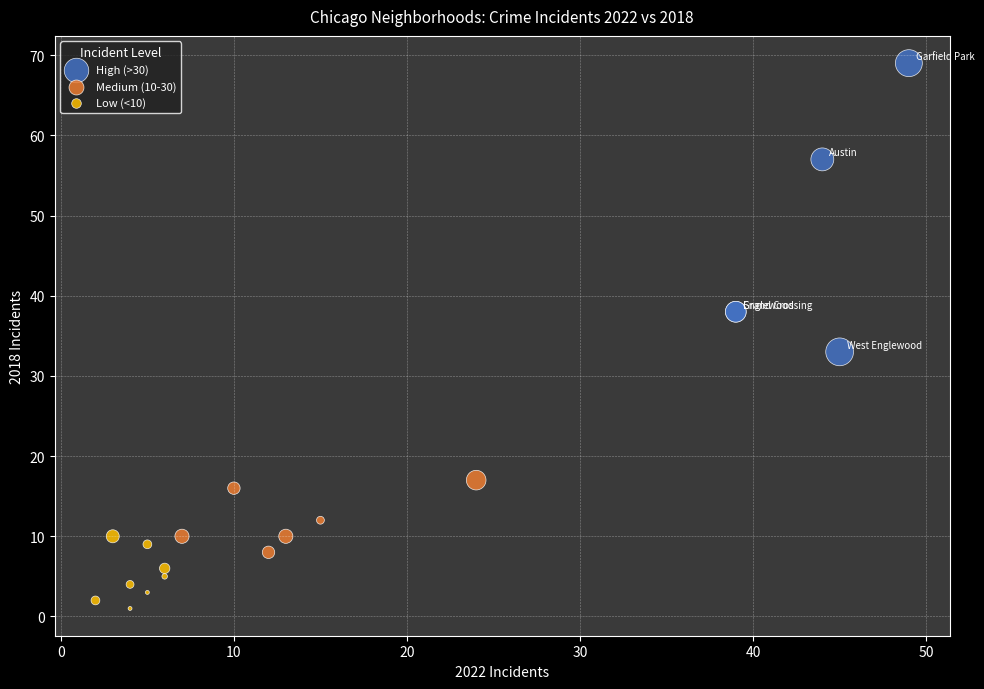

Which series contains the lowest Y value?

Low (<10)